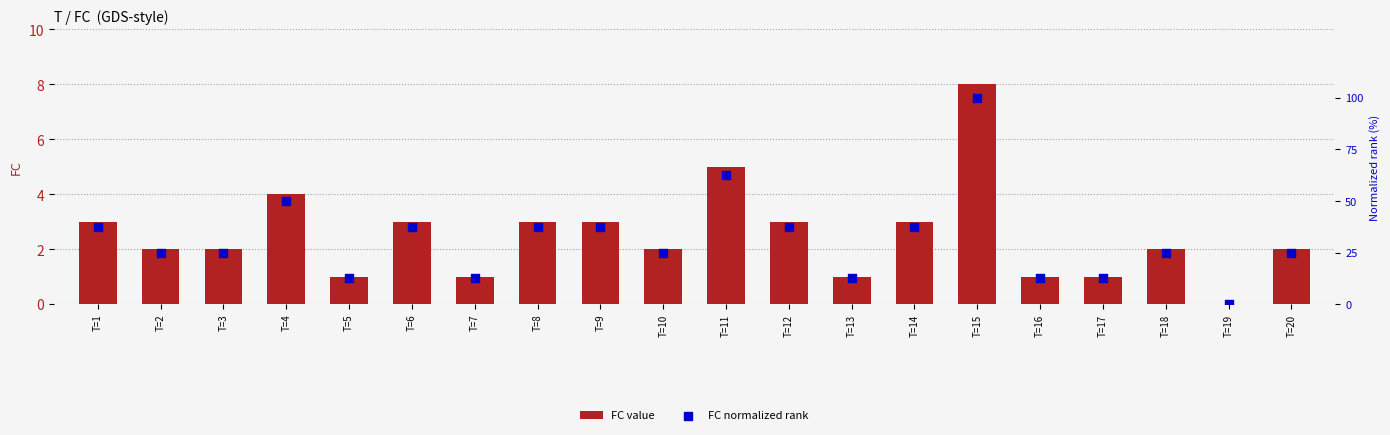

Is the value of FC value at T=4 greater than the value of FC normalized rank at T=12?

No